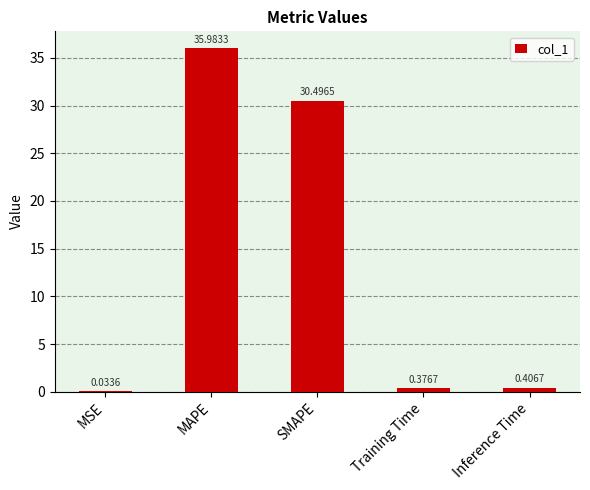

What is the greatest value displayed?

36.0